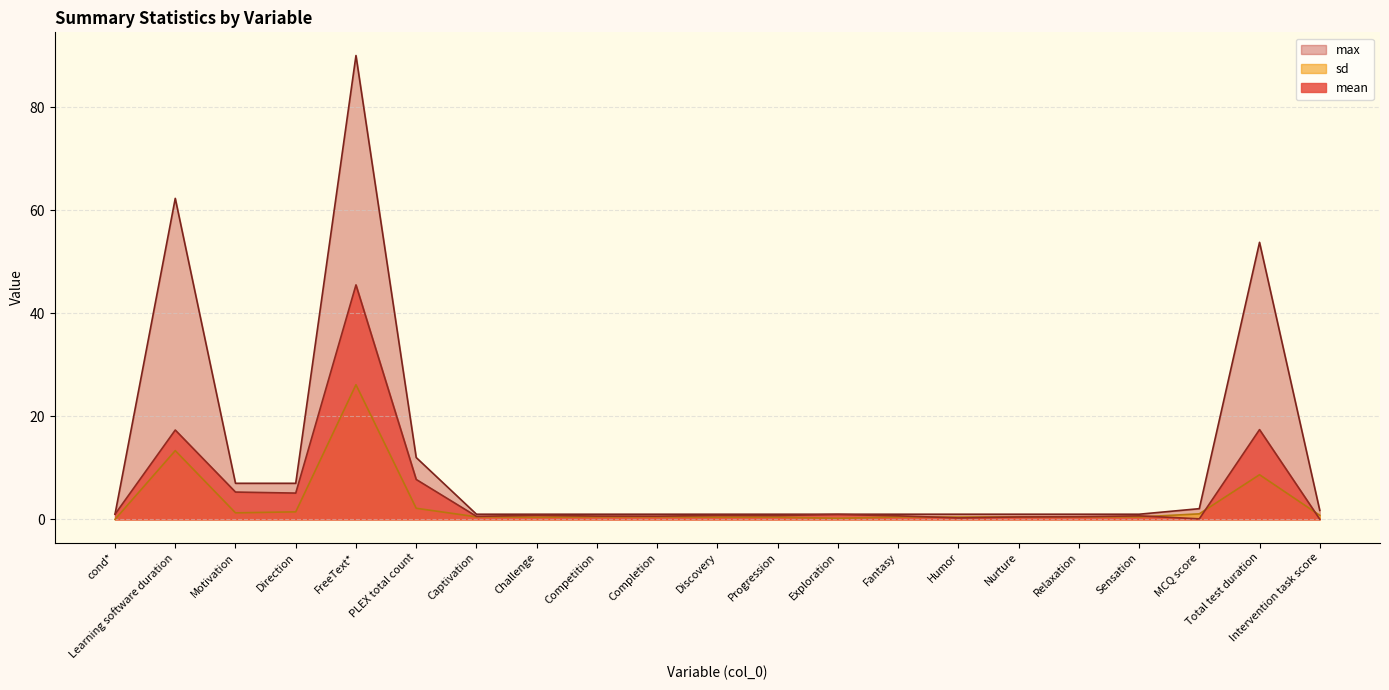

True or false: max and sd cross at least once.

False